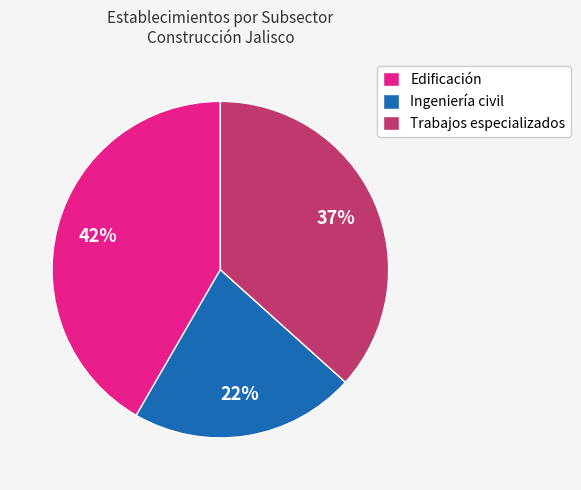

To the nearest percent, what is the average slice percentage?

33%